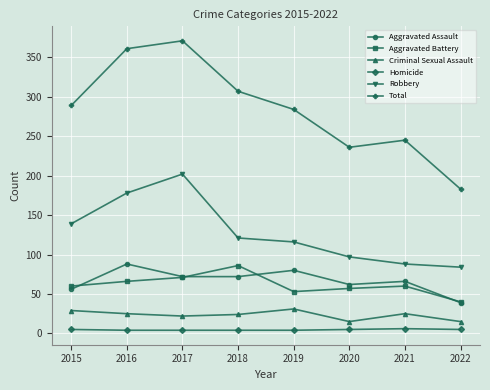

Count the number of categories in the chart.

8